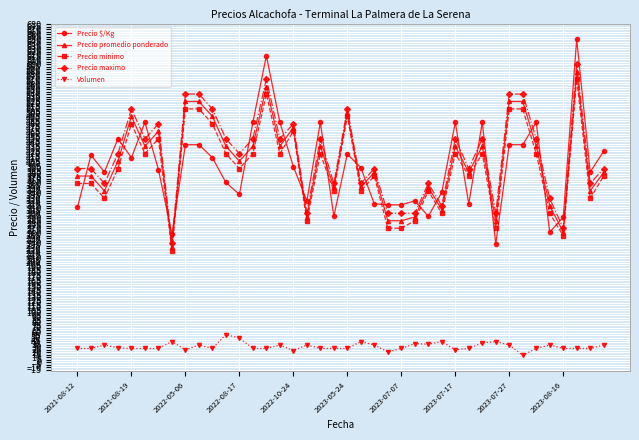

Which series has the largest range (max minus min)?

Precio $/Kg